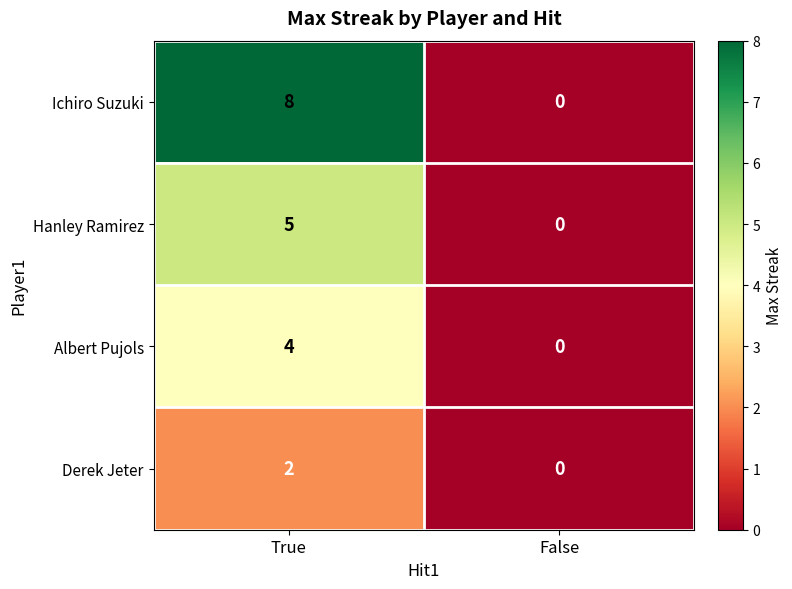

Which category has the lowest value across all series?

False